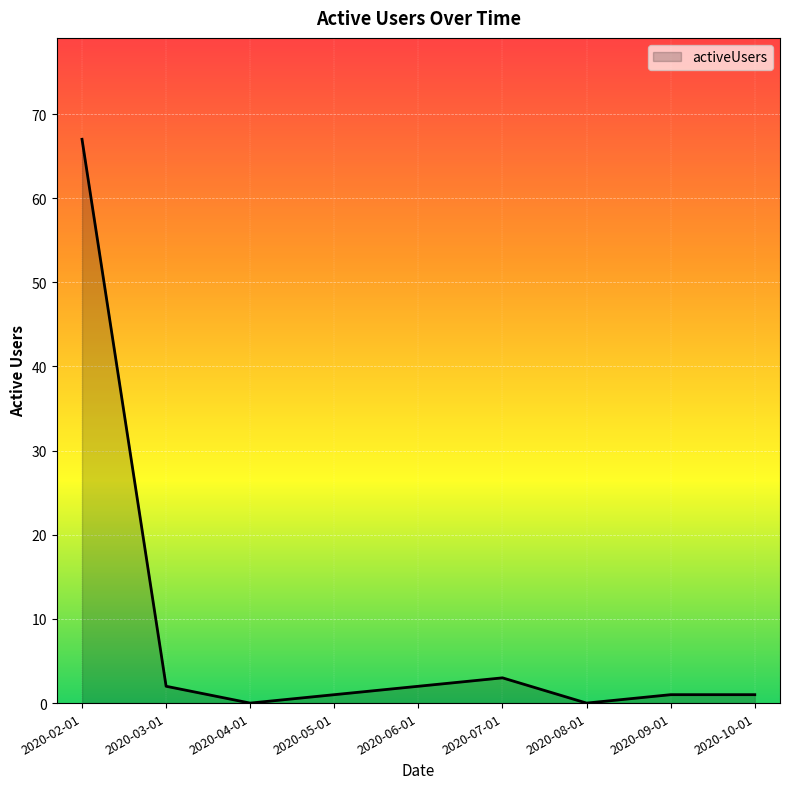

Does the chart have visible grid lines?

Yes